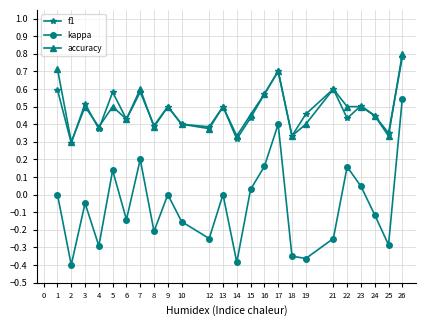

In kappa, how many points are lower than both neighbors (excluding endpoints)?

8